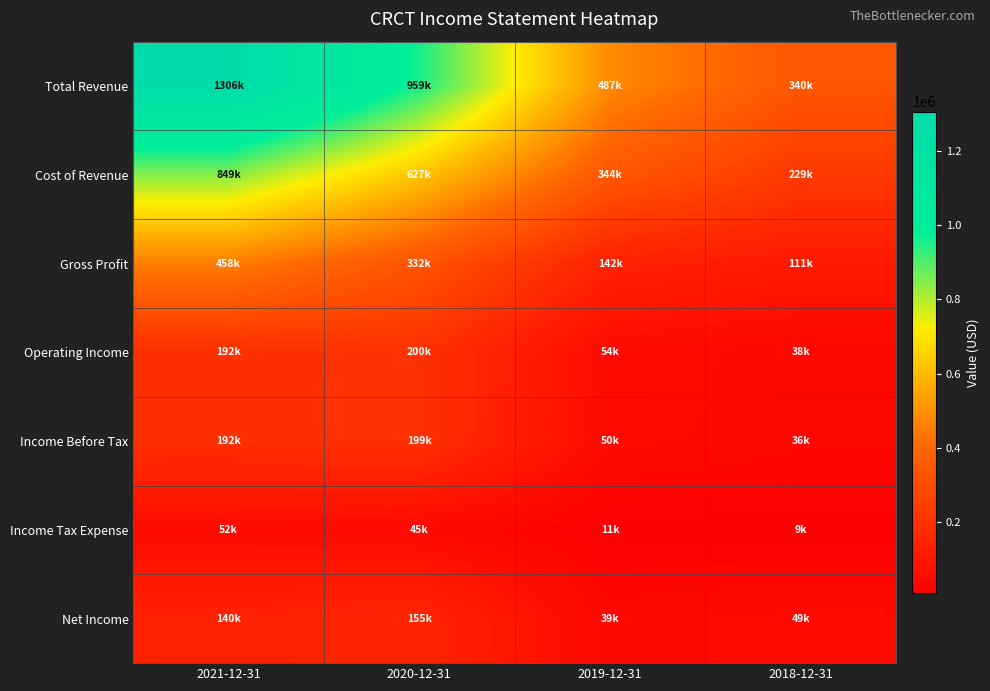

Reading right to left, what are all the values shown in this chart?

Total Revenue: 2018-12-31=339800	2019-12-31=486600	2020-12-31=959000	2021-12-31=1306200
Cost of Revenue: 2018-12-31=228700	2019-12-31=344200	2020-12-31=626700	2021-12-31=848800
Gross Profit: 2018-12-31=111100	2019-12-31=142400	2020-12-31=332400	2021-12-31=457500
Operating Income: 2018-12-31=38100	2019-12-31=53600	2020-12-31=200300	2021-12-31=192400
Income Before Tax: 2018-12-31=36200	2019-12-31=50300	2020-12-31=199200	2021-12-31=192400
Income Tax Expense: 2018-12-31=8700	2019-12-31=11100	2020-12-31=44600	2021-12-31=51900
Net Income: 2018-12-31=49300	2019-12-31=39200	2020-12-31=154600	2021-12-31=140500